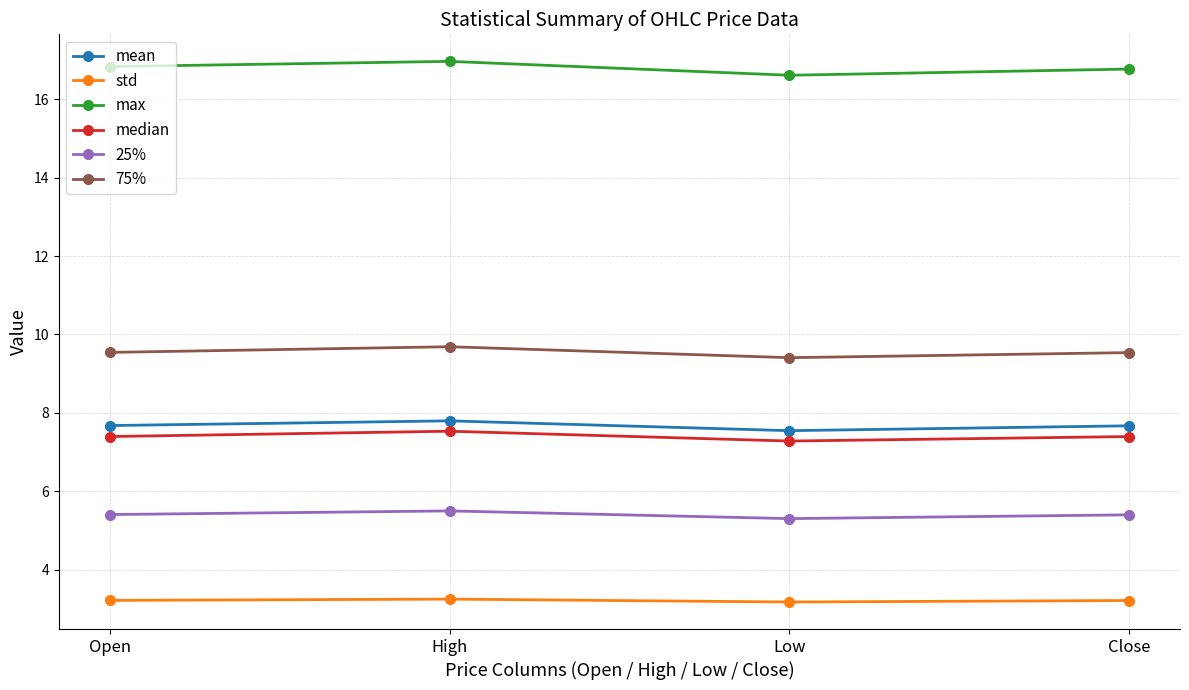

What is the smallest value displayed?

3.2